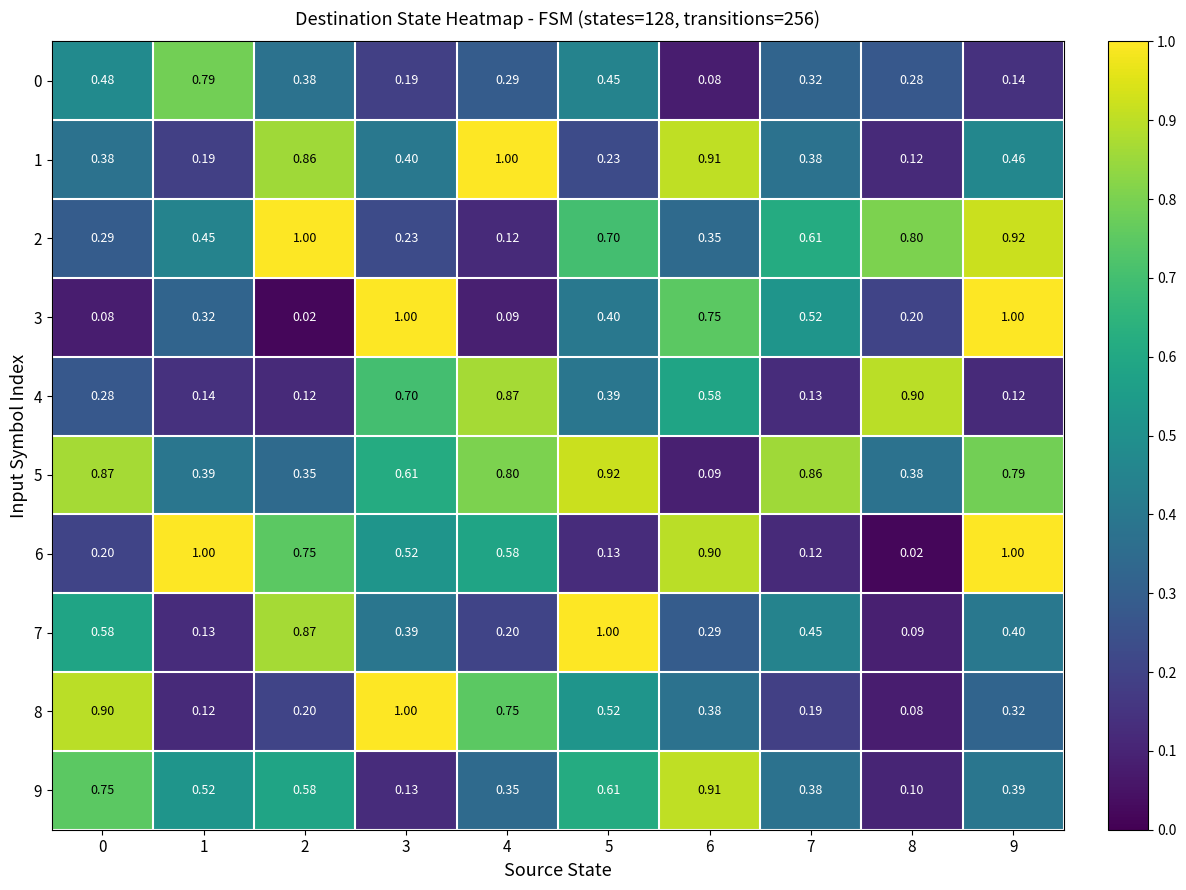

Is the value of 6 at 8 greater than the value of 5 at 8?

No